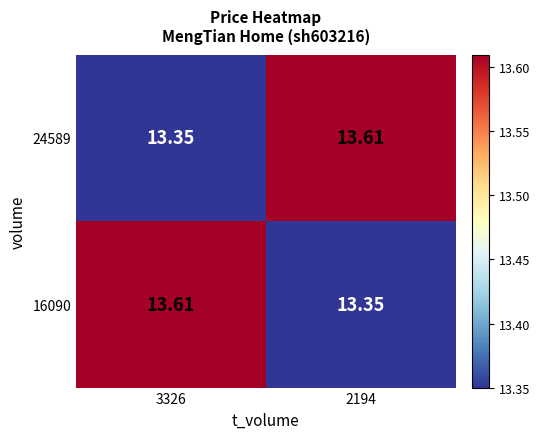

Is the value of 16090 at 2194 greater than the value of 24589 at 2194?

No